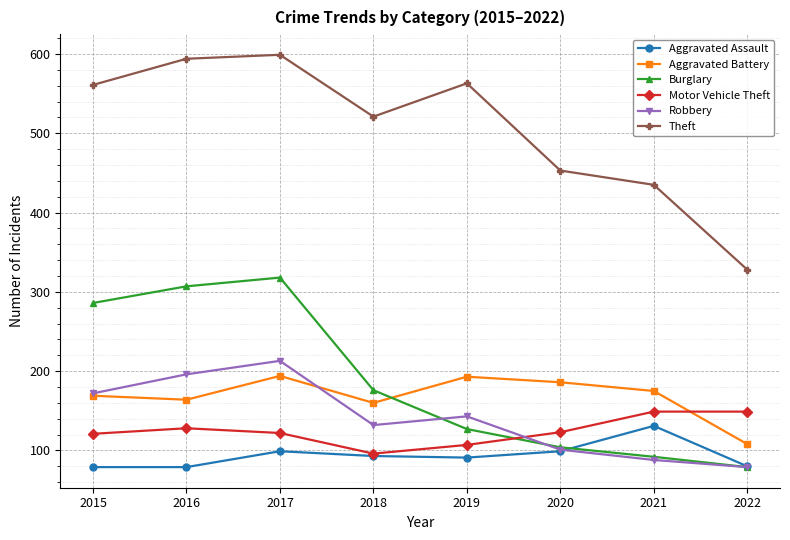

What is the lowest value of the Aggravated Assault series?

79